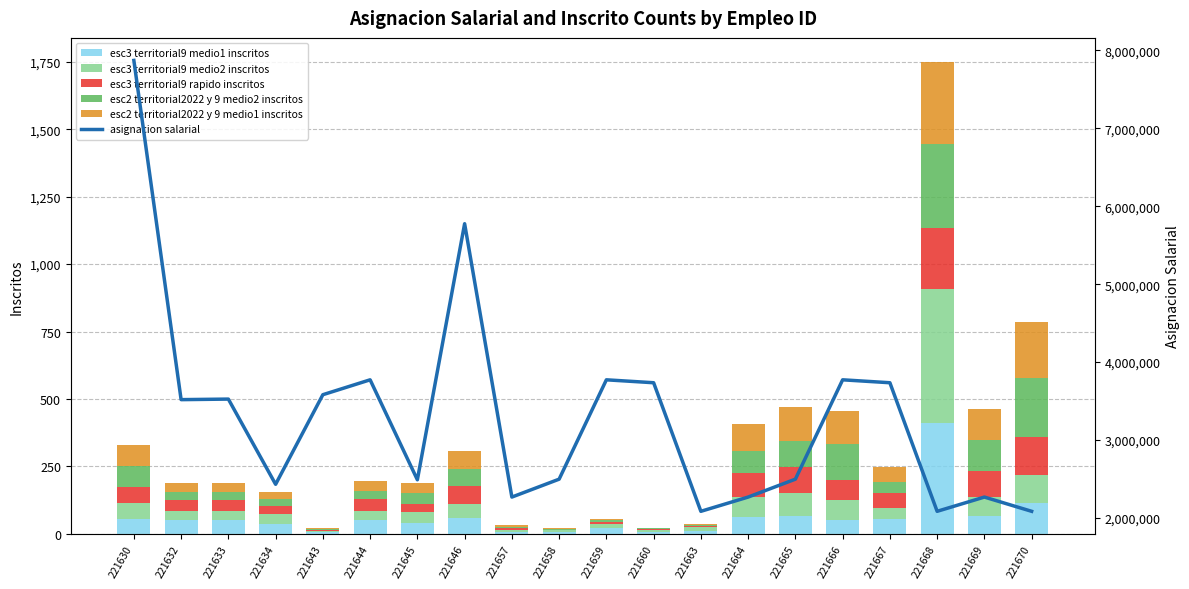

Which label corresponds to the largest value in the chart?

221630